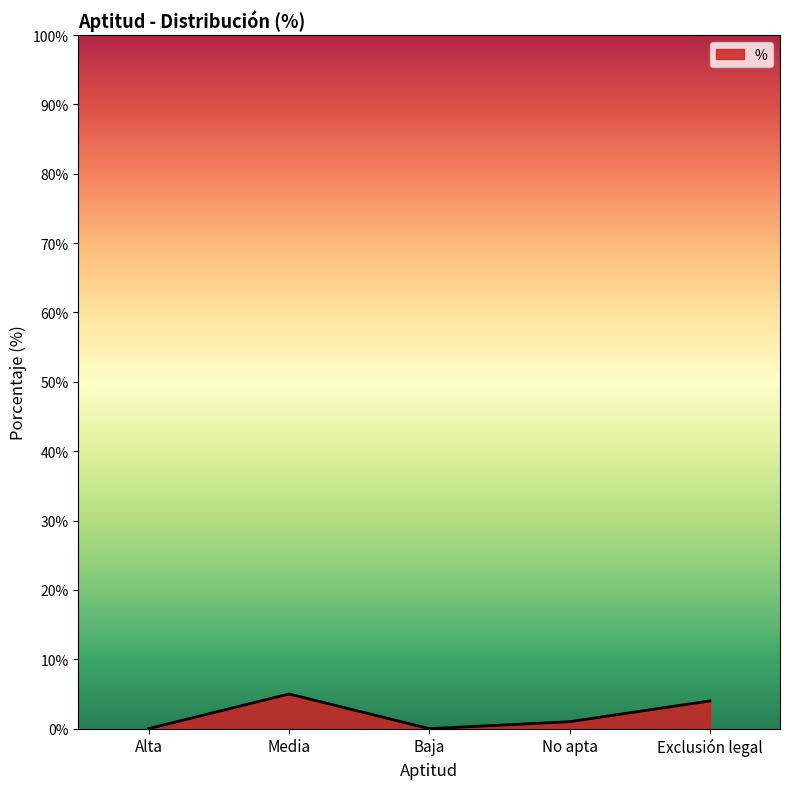

True or false: the data shows 0 at Baja.

True